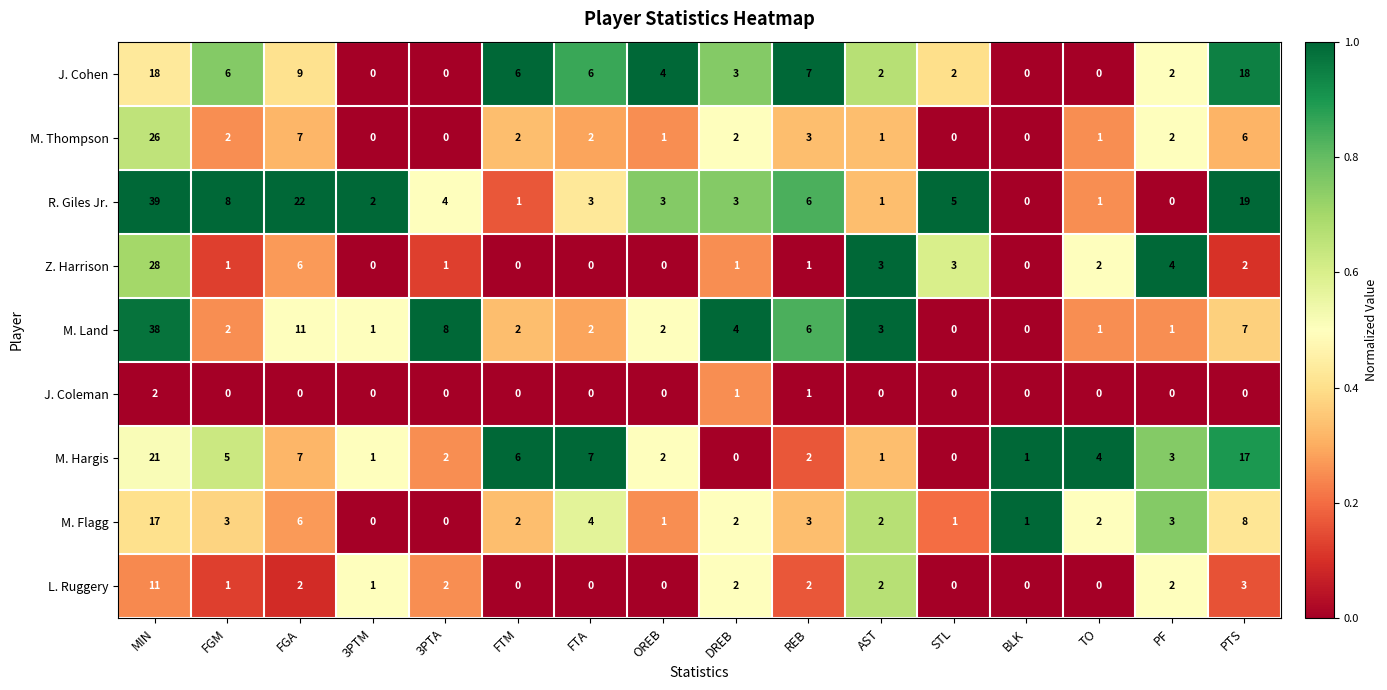

Rank the series by their maximum value, from highest to lowest.

R. Giles Jr., M. Land, Z. Harrison, M. Thompson, M. Hargis, J. Cohen, M. Flagg, L. Ruggery, J. Coleman